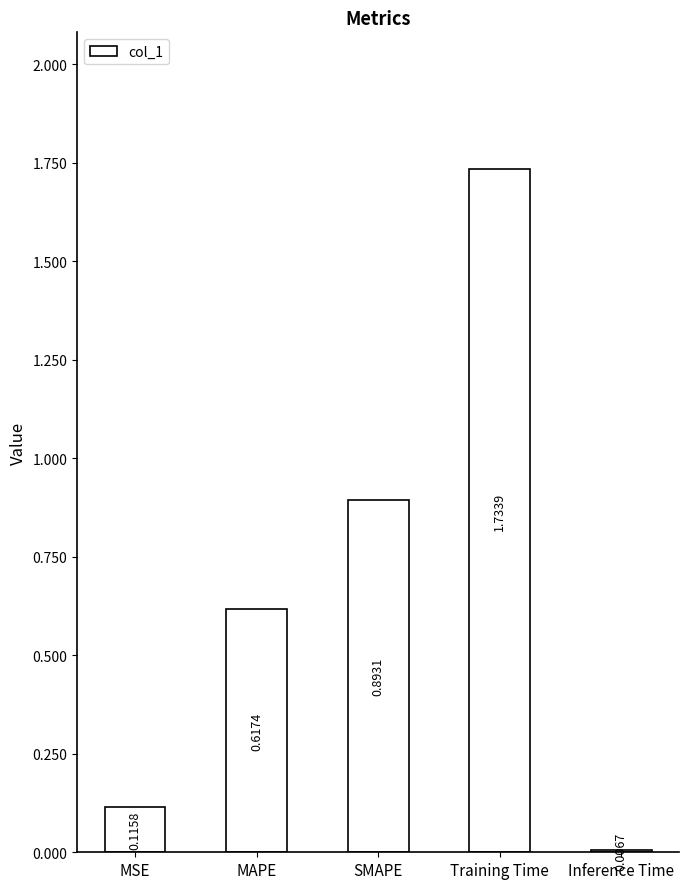

What is the label of the 2nd bar from the left?

MAPE